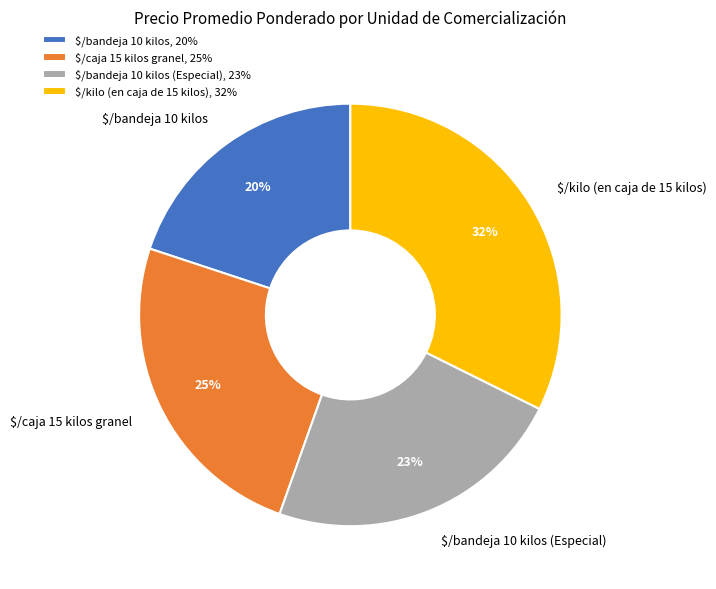

Count the number of slices in the pie.

4